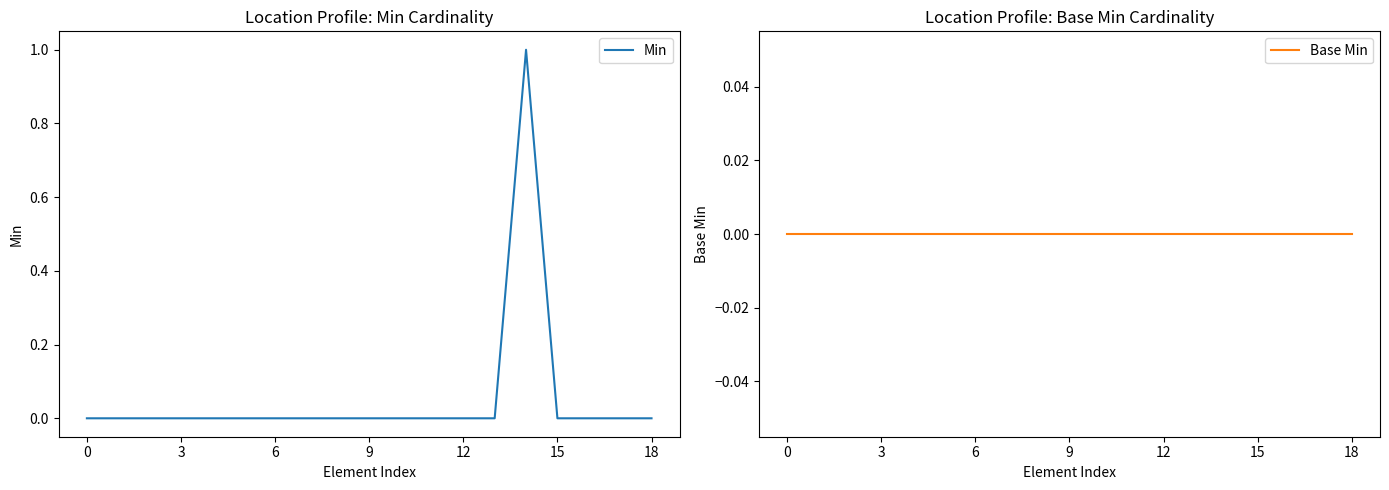

Does the chart display data point markers on the line(s)?

No